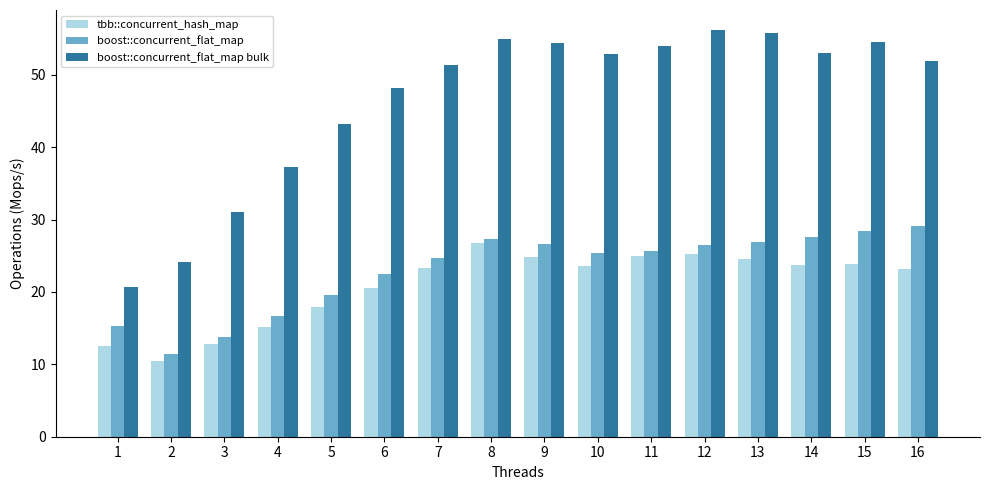

Where does the tbb::concurrent_hash_map series first go above 23?

7